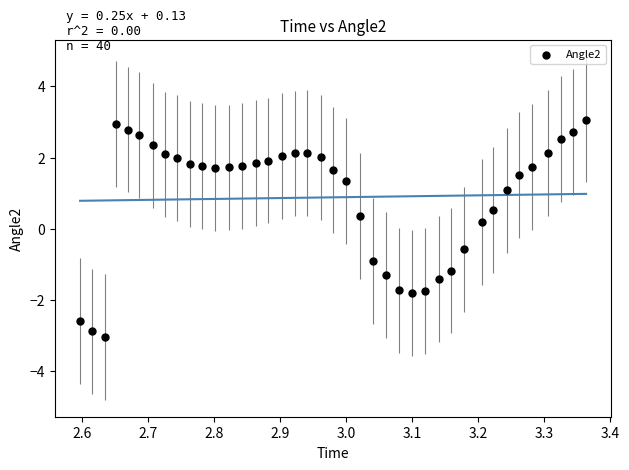

What is the range of X values (max minus min)?

0.8